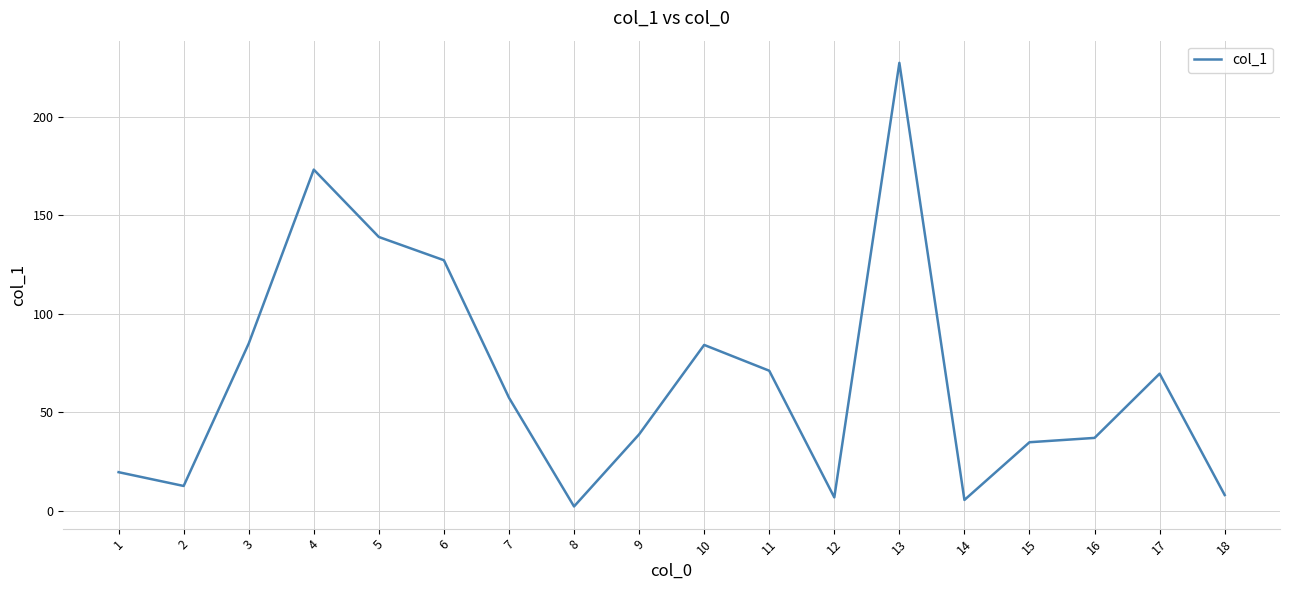

How many lines are shown in the chart?

1